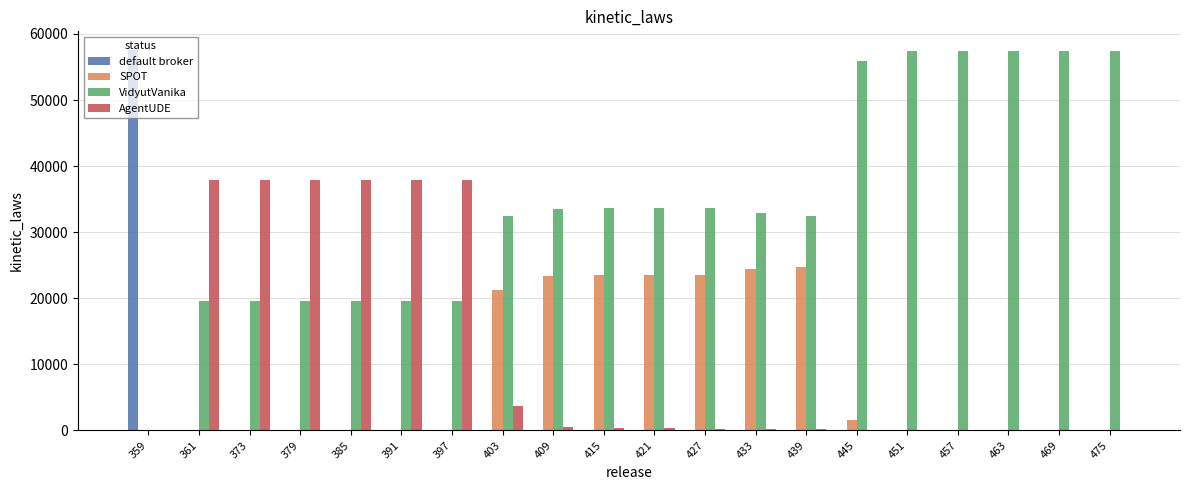

What is the sum of all VidyutVanika values?

693109